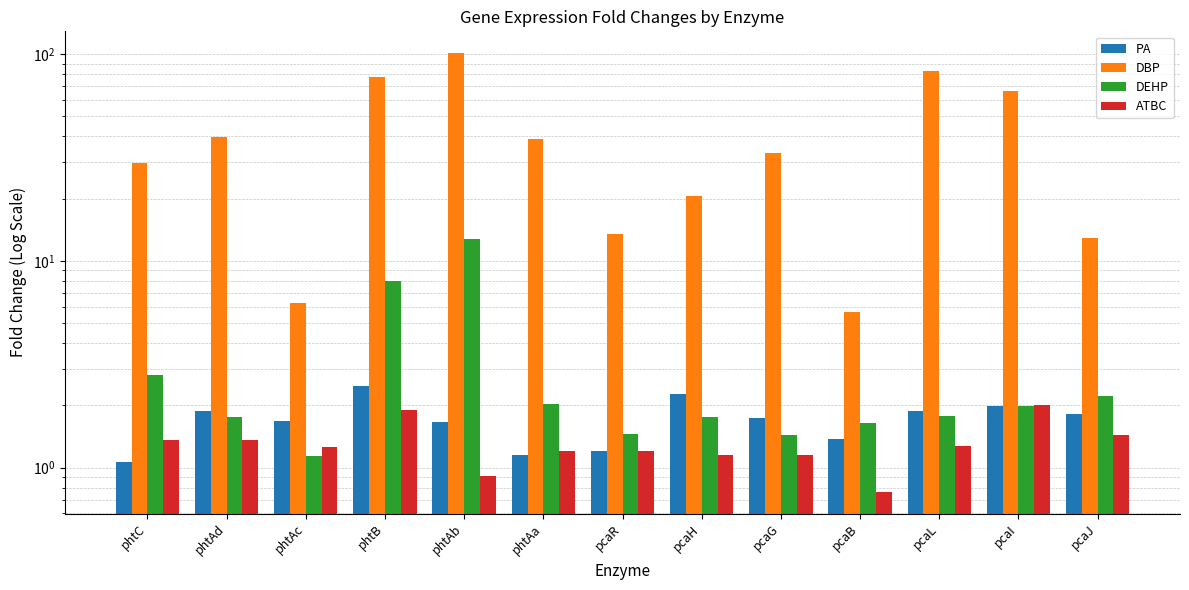

Which category has the highest value in the PA series?

phtB